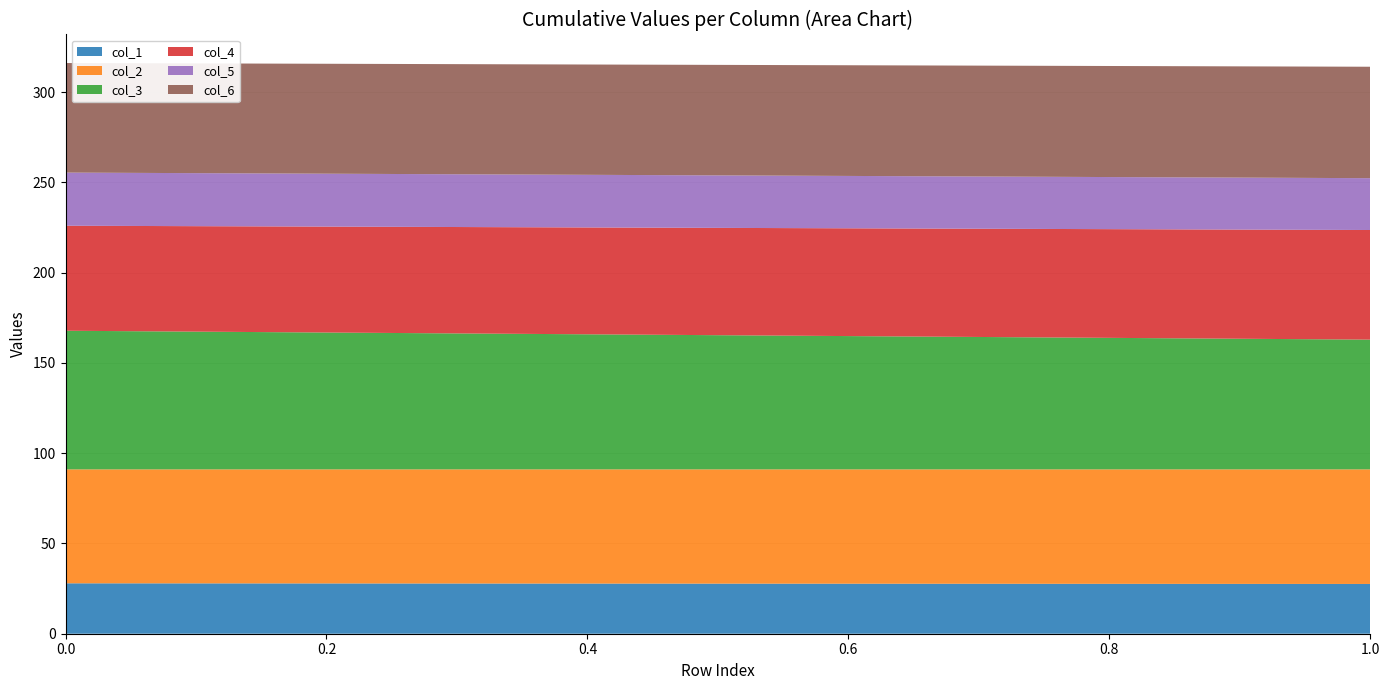

Reading right to left, transcribe all the data shown in this chart.

col_1: 27.6	27.9
col_2: 63.5	63.1
col_3: 71.9	76.8
col_4: 60.7	58.2
col_5: 28.7	29.4
col_6: 61.7	60.7